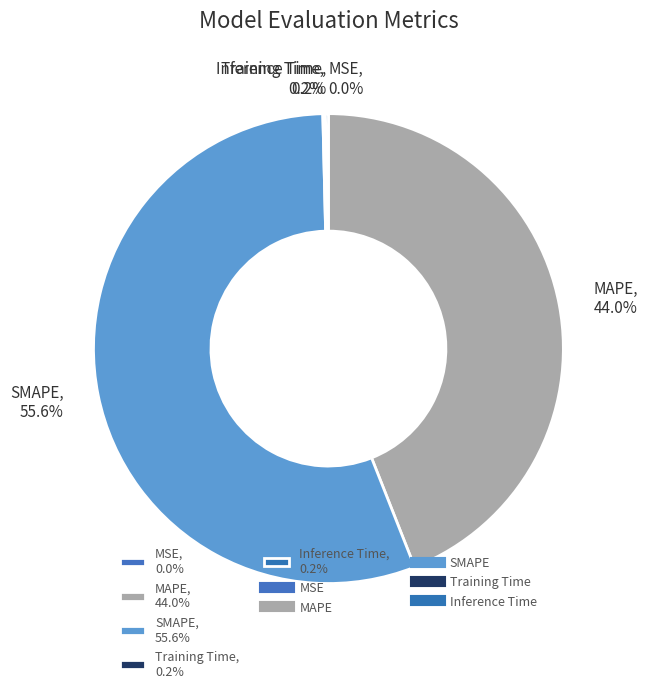

Which category accounts for the majority?

SMAPE